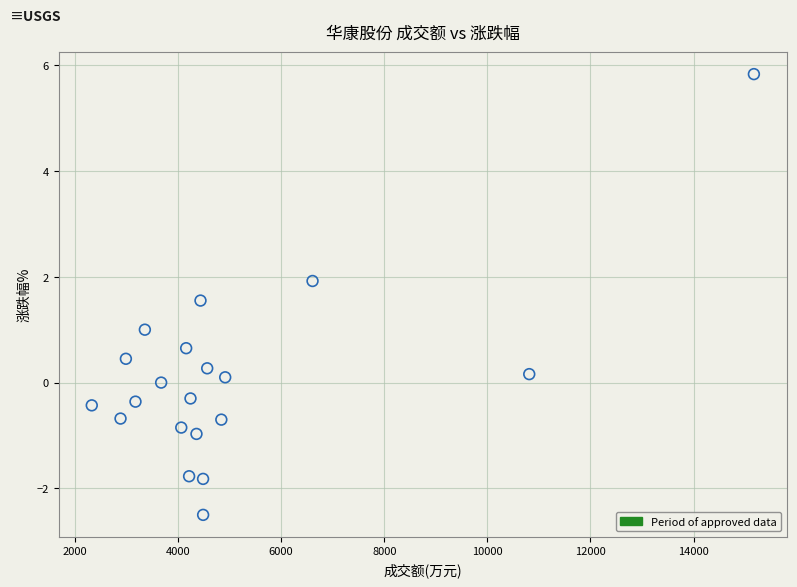

What is the range of Y values (max minus min)?

8.3